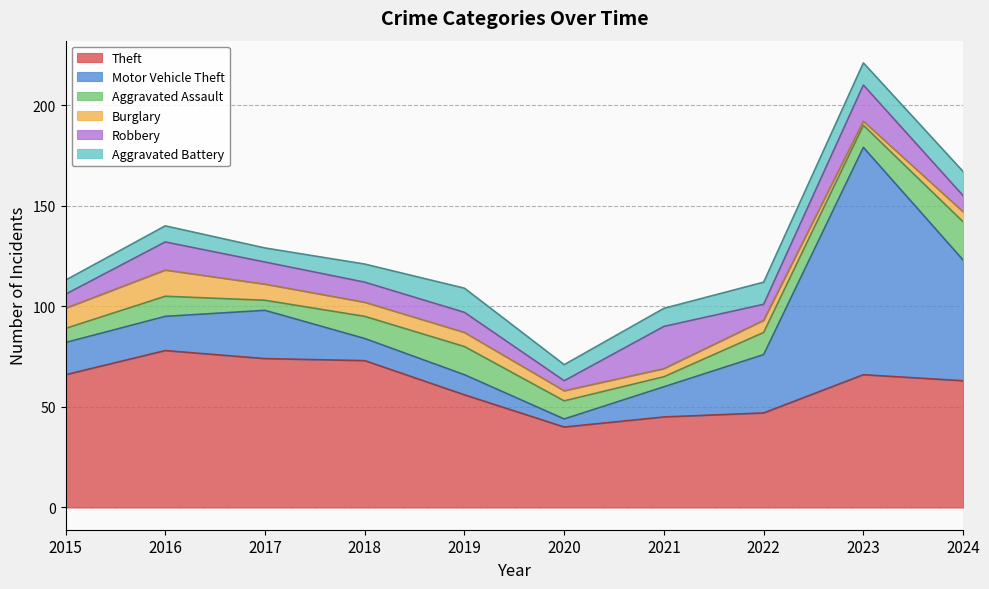

Which series has the widest spread of values?

Motor Vehicle Theft